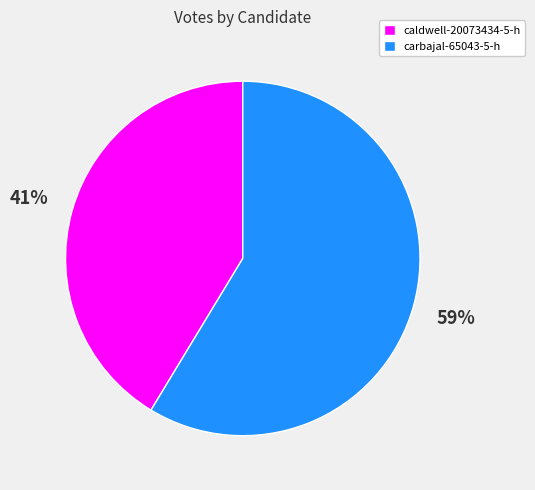

Which category has the smallest portion of the pie?

caldwell-20073434-5-h